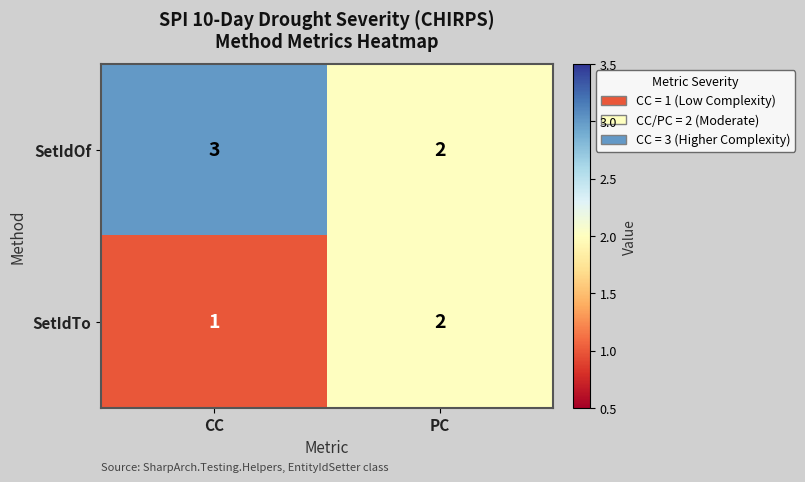

At which label does SetIdTo reach its peak?

PC